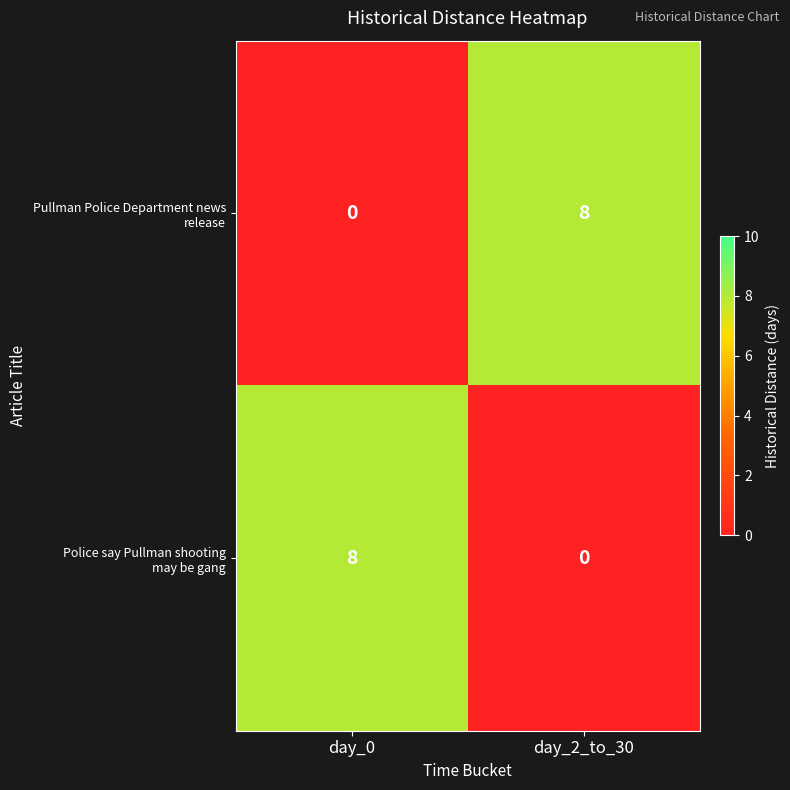

How many data points does each series have?

2